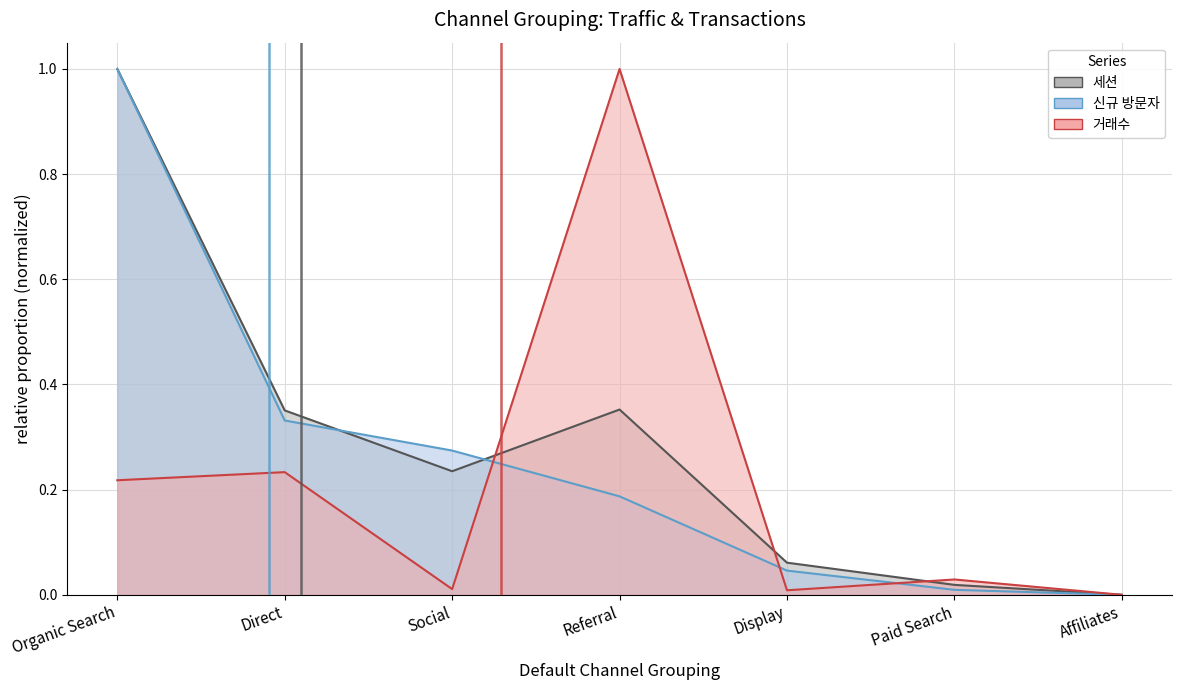

At which label does 세션 reach its minimum?

Affiliates